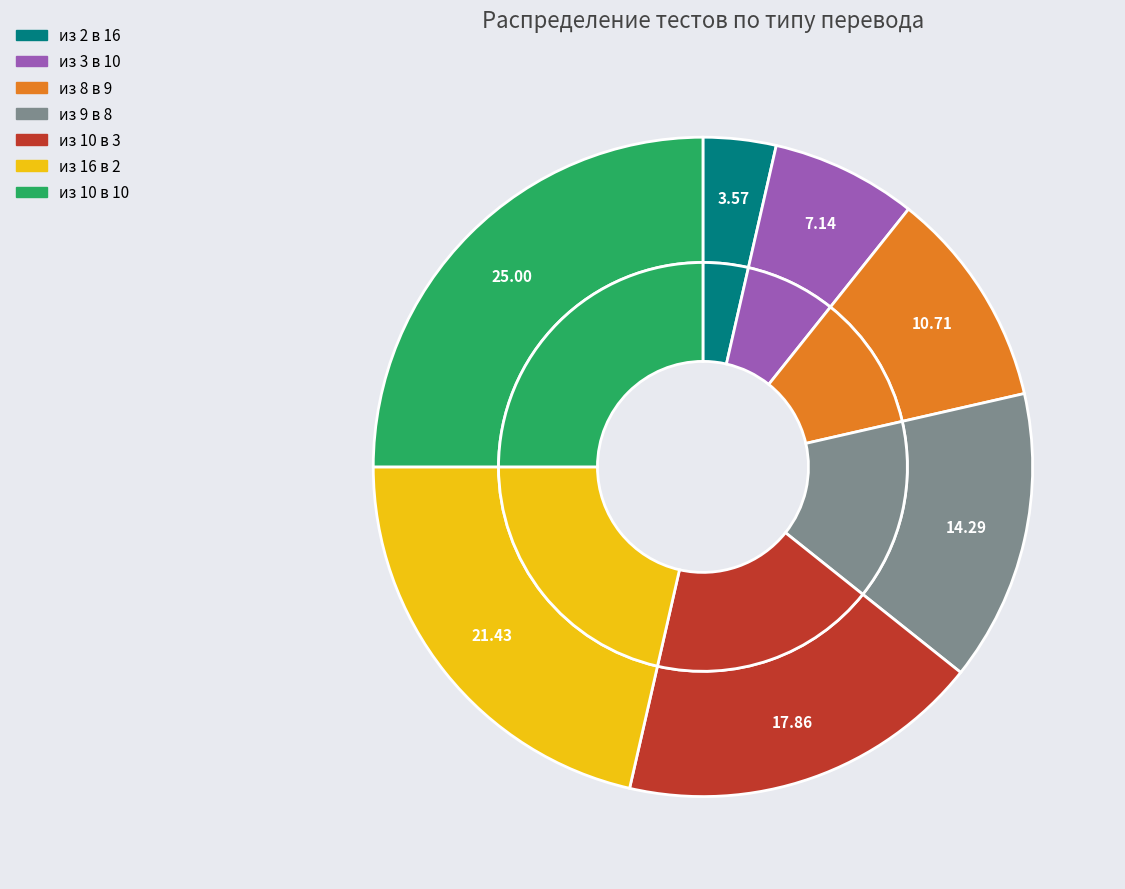

How many segments does this pie chart have?

7